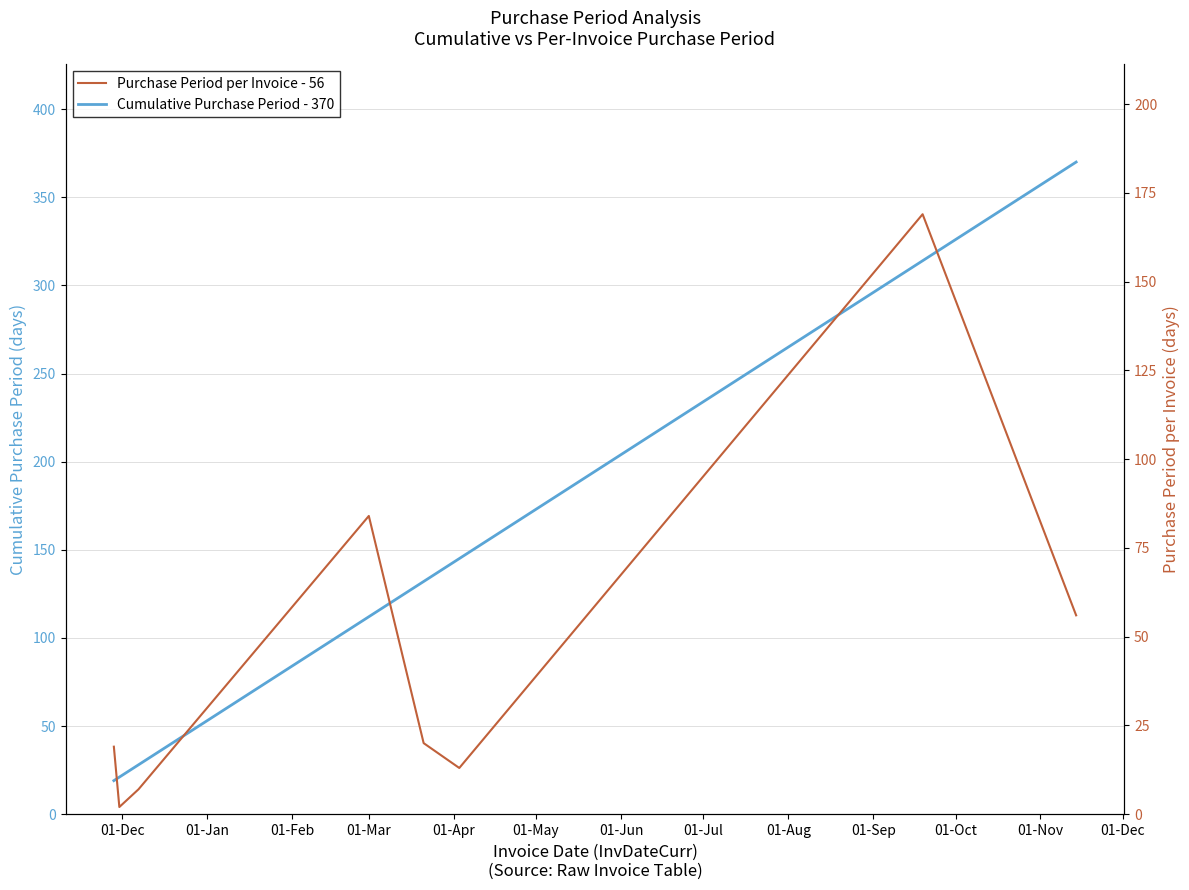

Which series has the largest range (max minus min)?

Cumulative Purchase Period - 370